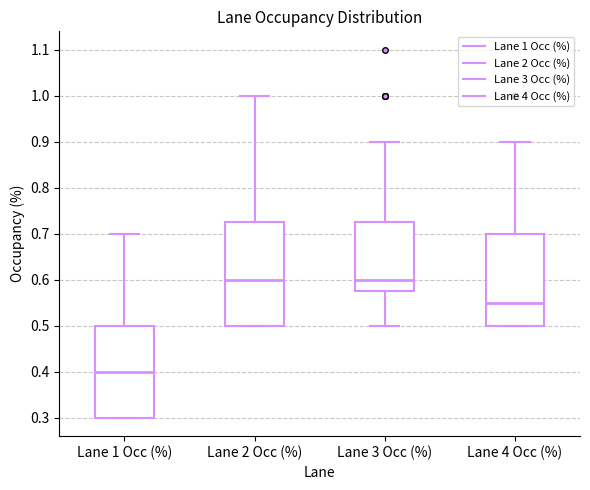

Reading left to right, read every box against the y-axis: the position of its median line, the range the box covers, and the ends of its whiskers. The values are not printed on the chart, so give them approximately, as read against the axis.

Lane 1 Occ (%): median 0.40, box 0.30 to 0.50, whiskers 0.30 to 0.70
Lane 2 Occ (%): median 0.60, box 0.50 to 0.73, whiskers 0.50 to 1.00
Lane 3 Occ (%): median 0.60, box 0.58 to 0.73, whiskers 0.50 to 0.90
Lane 4 Occ (%): median 0.55, box 0.50 to 0.70, whiskers 0.50 to 0.90